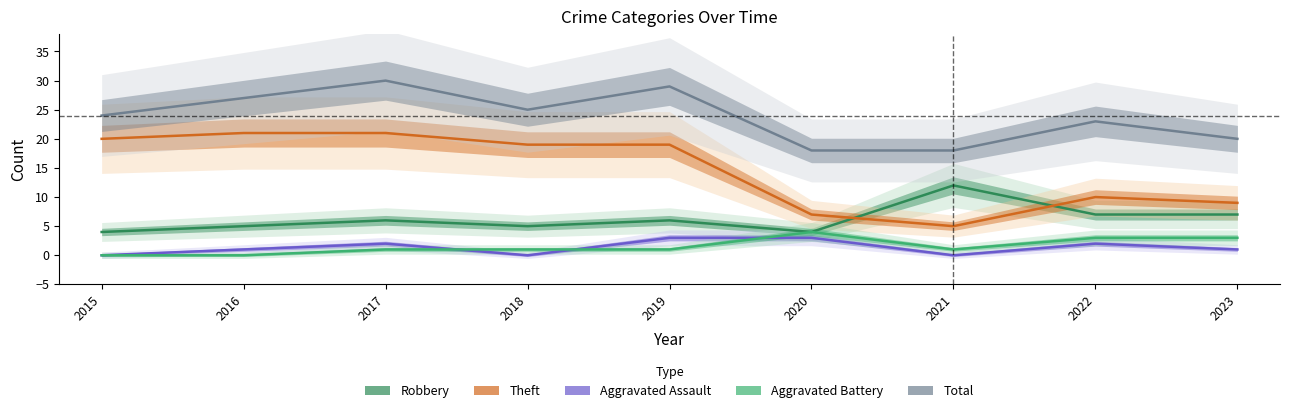

At which category is the sum across all series the highest?

2017